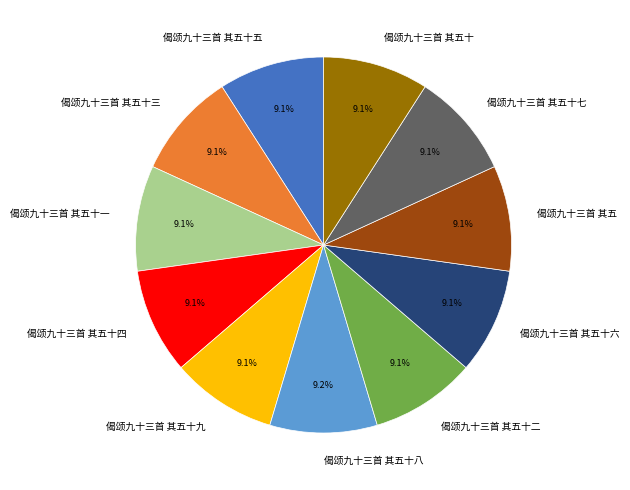

What percentage do 偈颂九十三首 其五十六 and 偈颂九十三首 其五十八 together represent?

18.3%